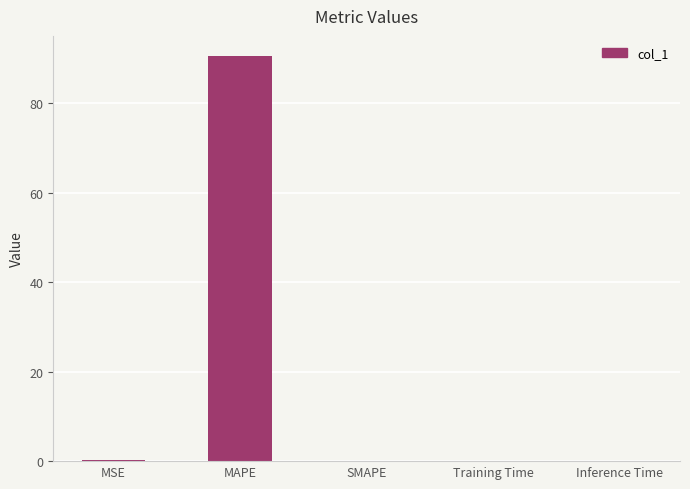

What is the change in value from MAPE to Inference Time?

-90.6